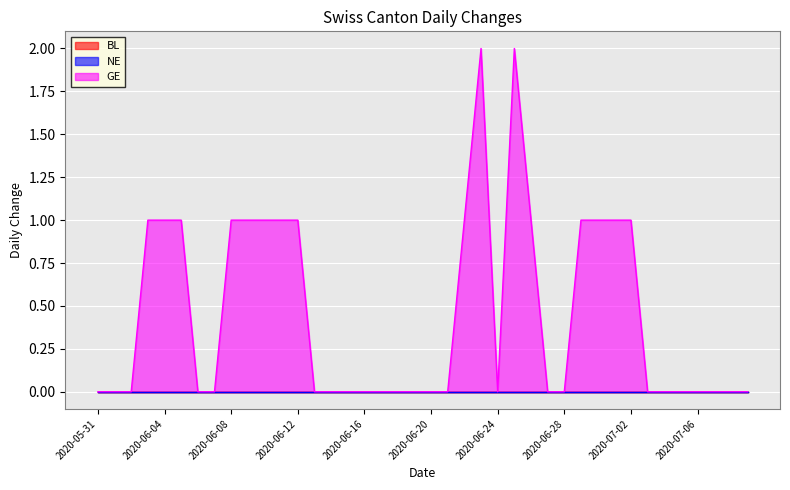

Where is the first local maximum for GE?

2020-06-23